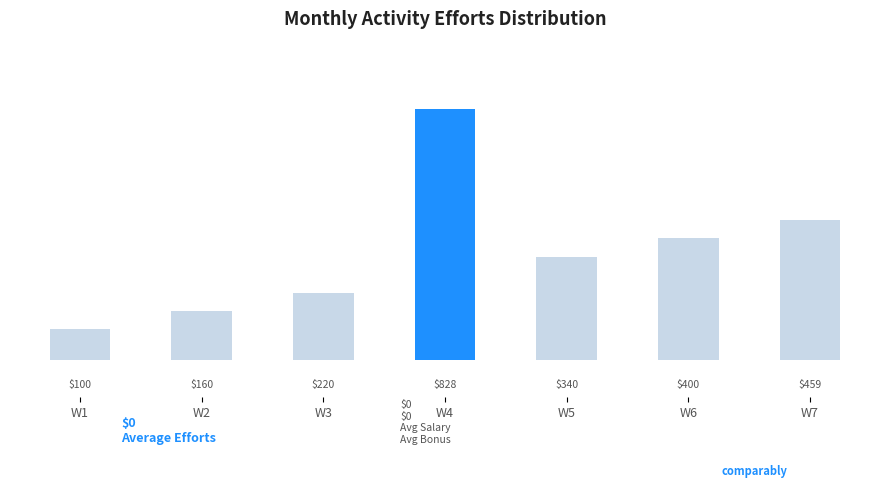

Does the chart contain any negative values?

No